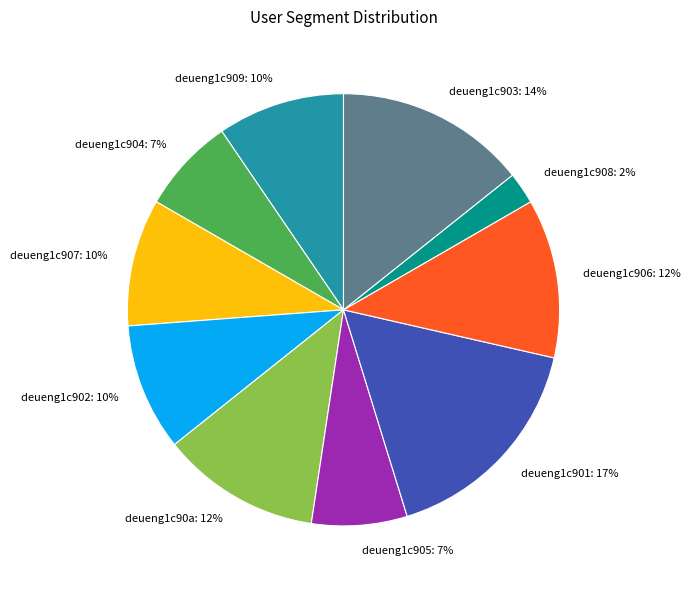

Combined, do deueng1c906 and deueng1c903 account for over 50%?

No